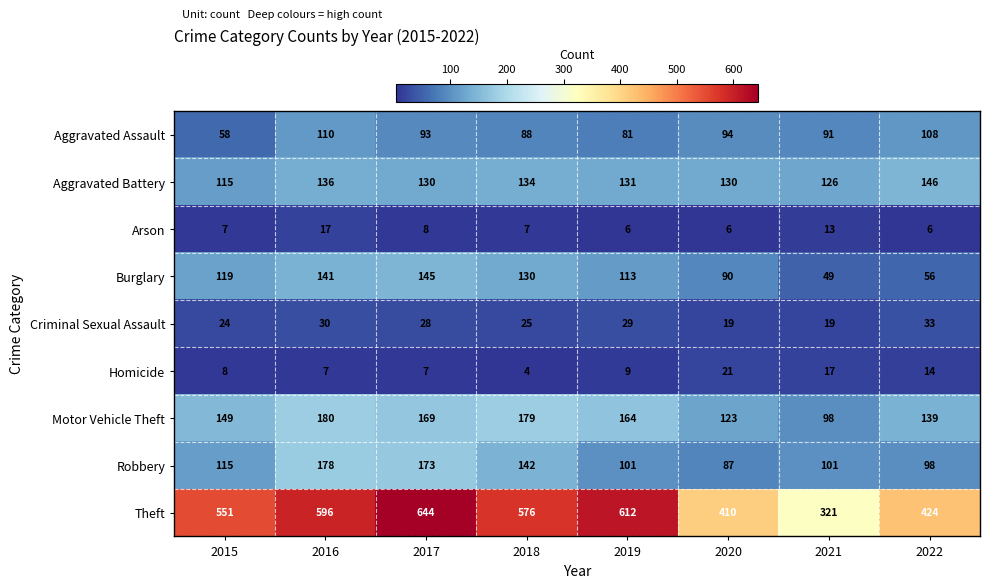

Rank the series by their maximum value, from highest to lowest.

Theft, Motor Vehicle Theft, Robbery, Aggravated Battery, Burglary, Aggravated Assault, Criminal Sexual Assault, Homicide, Arson